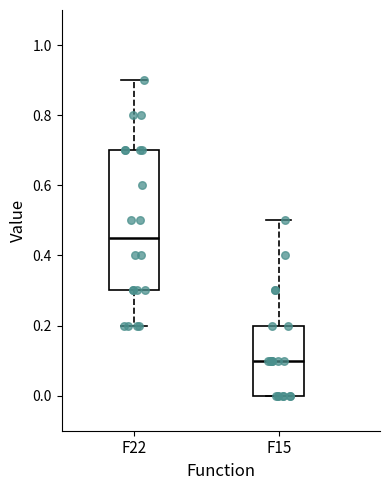

Which box has the highest median line?

F22